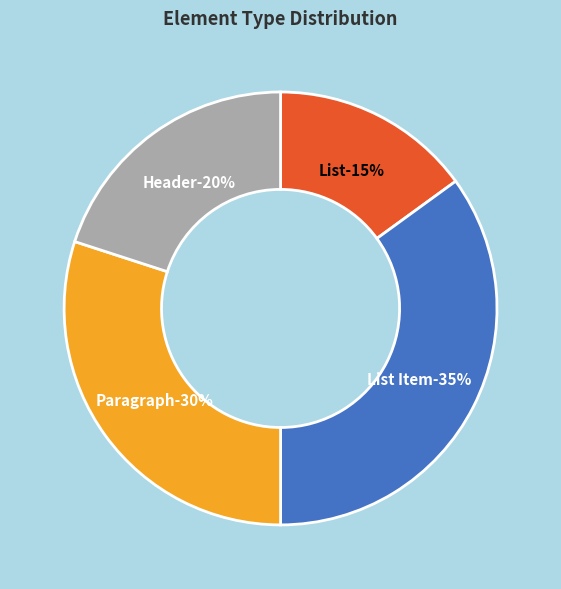

Is List Item the majority of the pie?

No